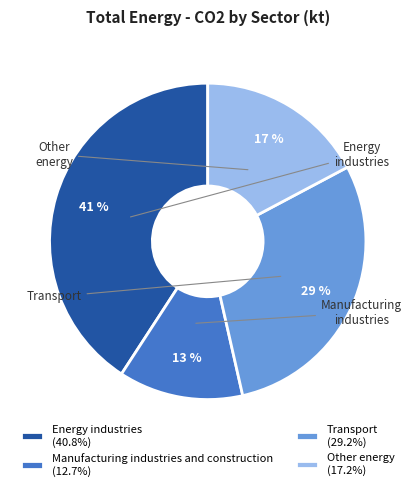

Is the sum of Other energy and Transport greater than half?

No